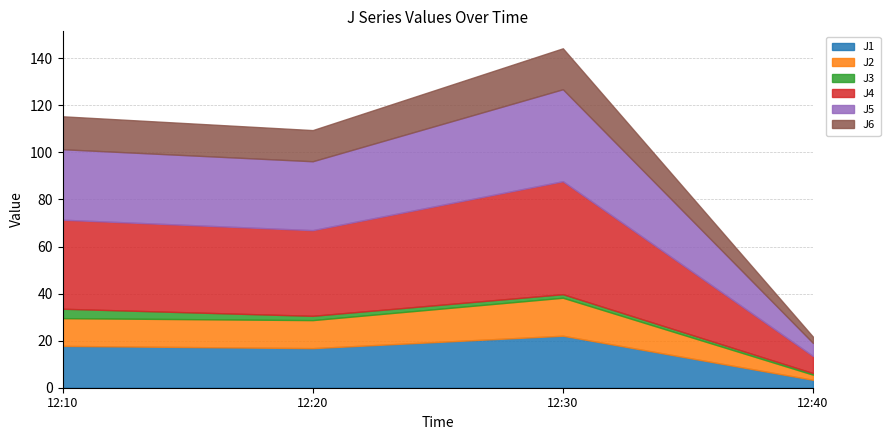

Which series has the widest spread of values?

J4